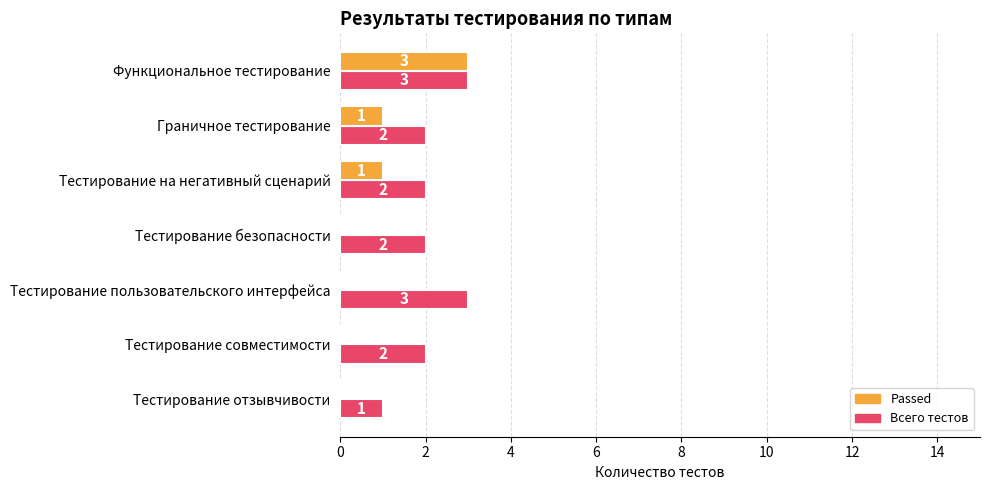

How many Всего тестов values are between 2 and 3?

6